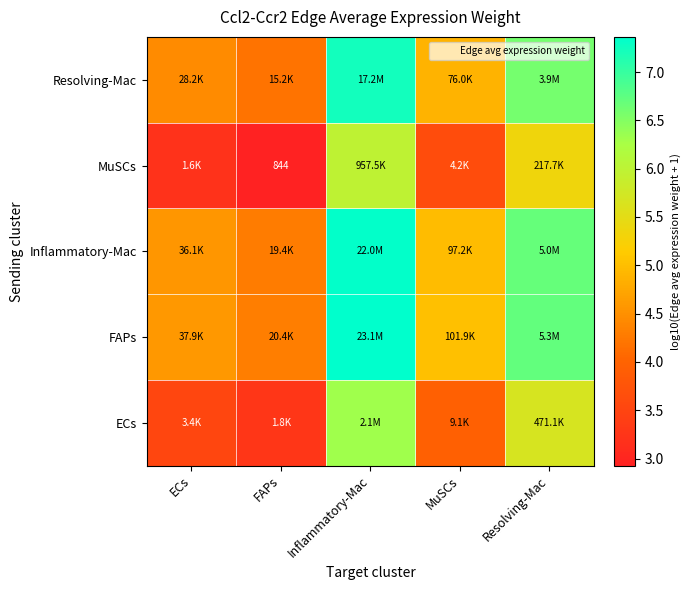

What is the difference between the maximum and minimum values in the Inflammatory-Mac series?

3.1